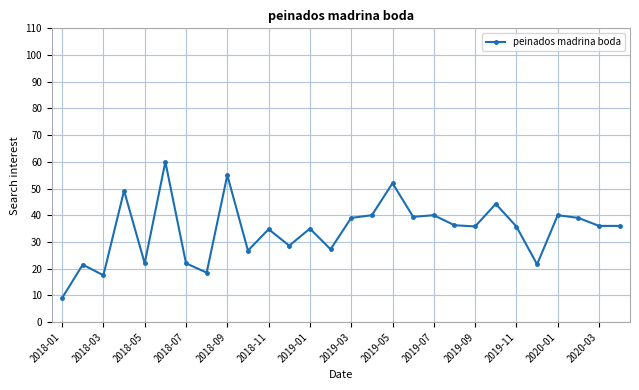

What is the value of the 5th point from the left?

22.0